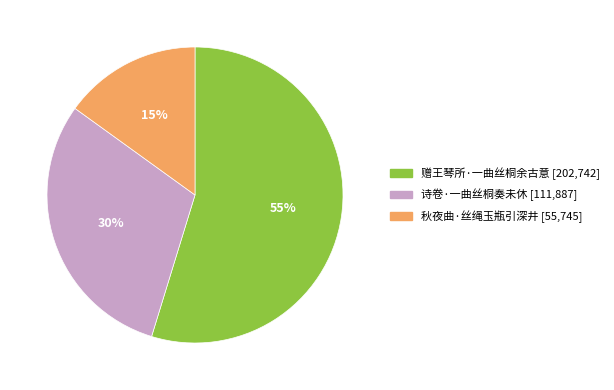

What is the smallest slice in the pie chart?

秋夜曲·丝绳玉瓶引深井